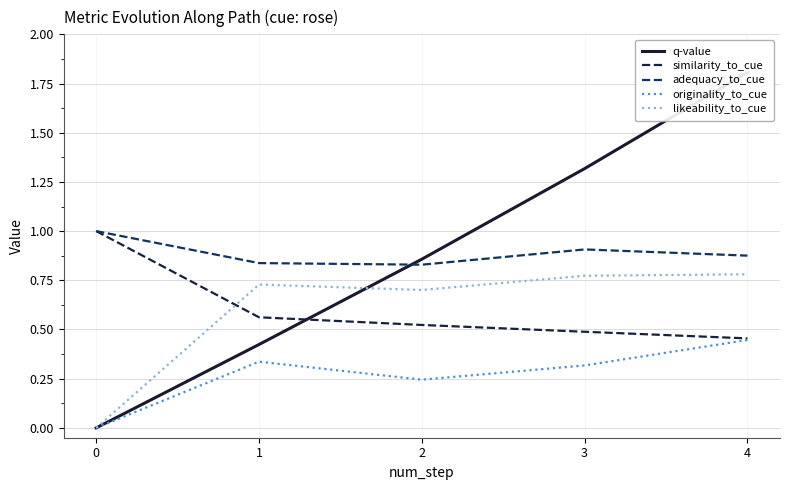

True or false: q-value has a value of 1.8 at 4.

True